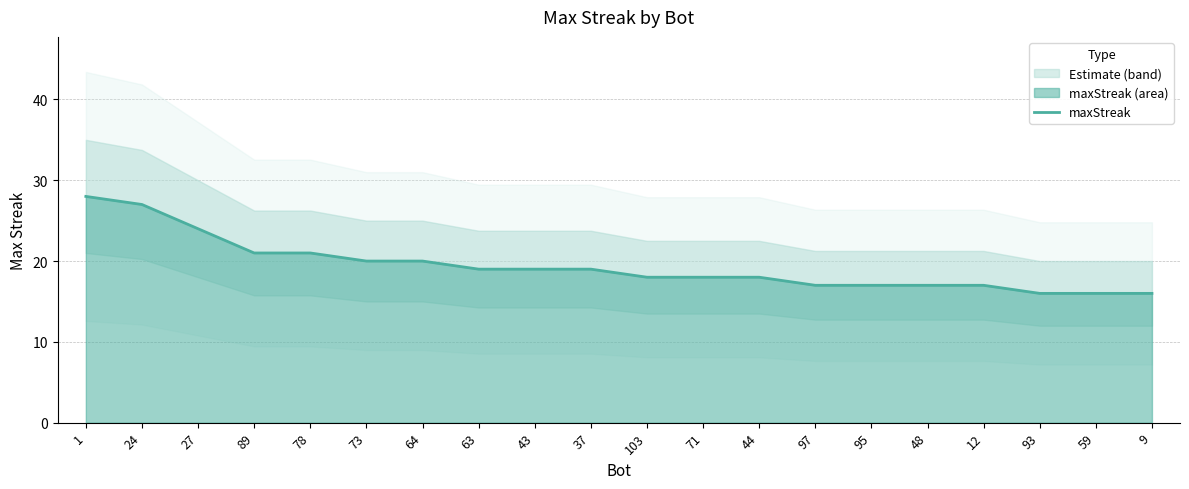

Reading left to right, what are all the values shown in this chart?

28	27	24	21	21	20	20	19	19	19	18	18	18	17	17	17	17	16	16	16